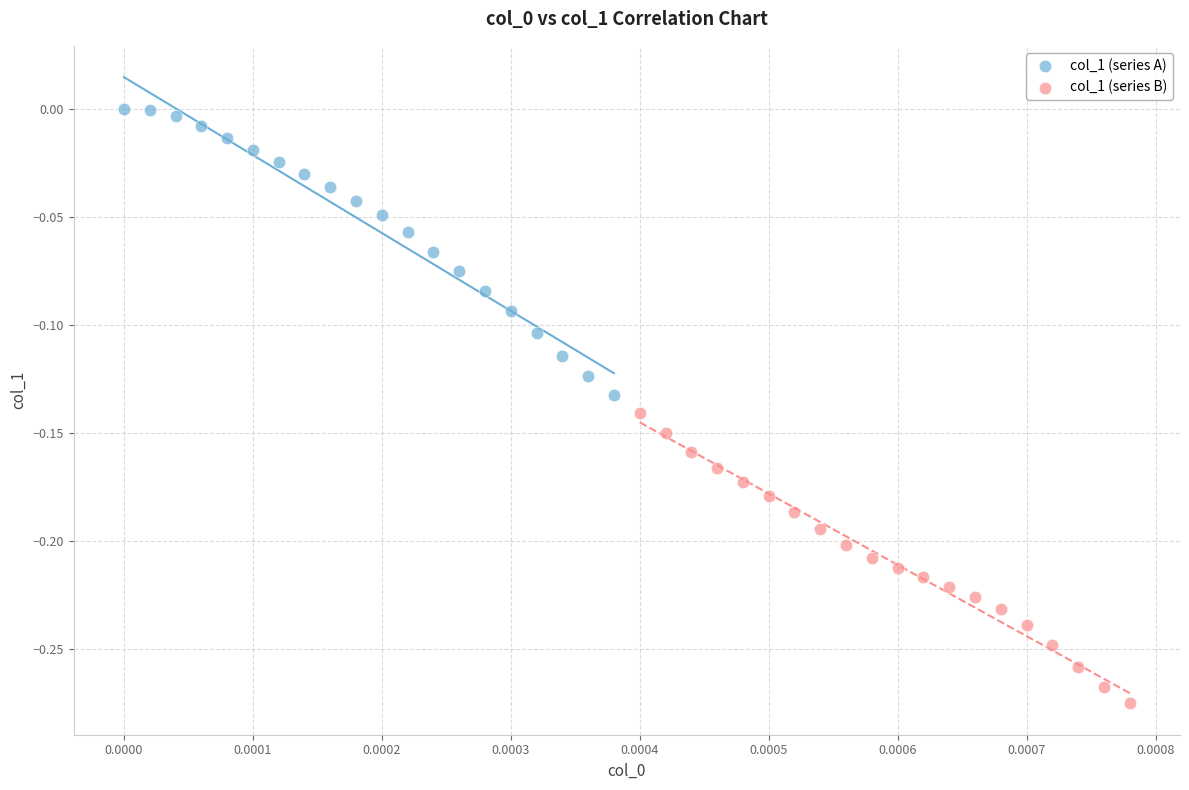

What are all the series names shown in the legend?

col_1 (series A), col_1 (series B)